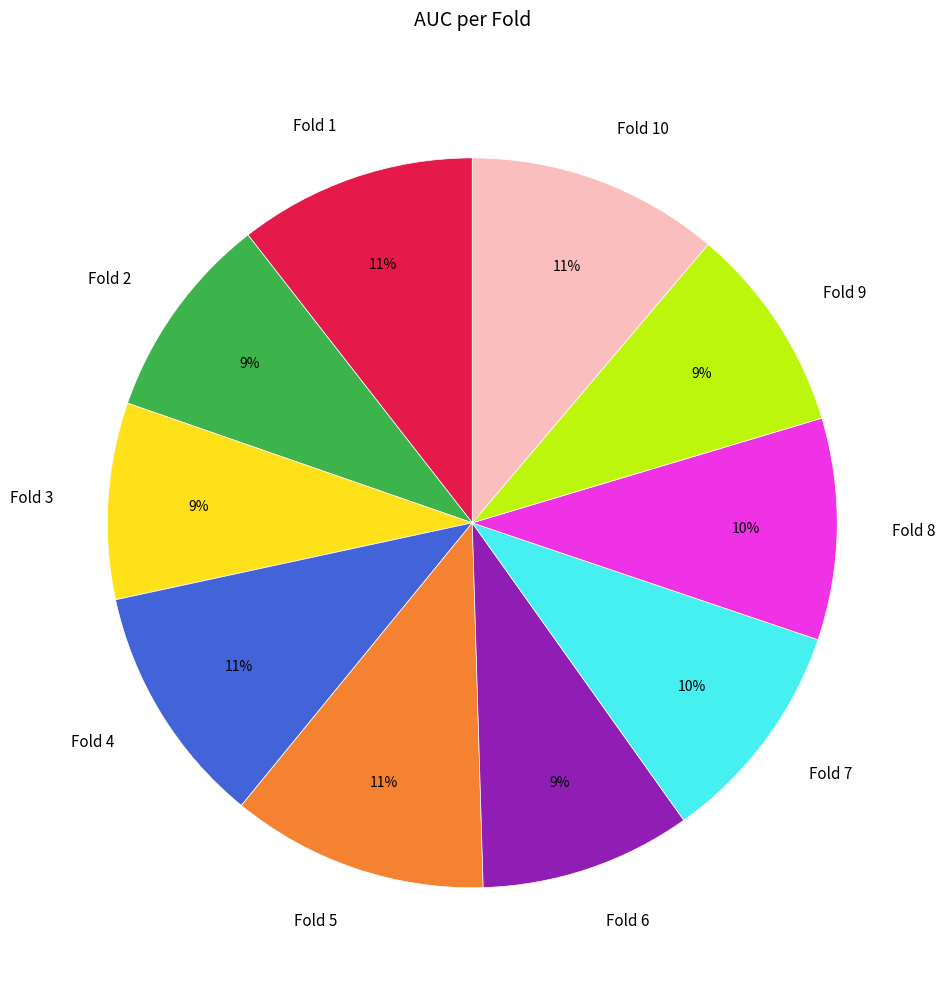

The Fold 3 slice represents 1% of the pie. True or false?

False